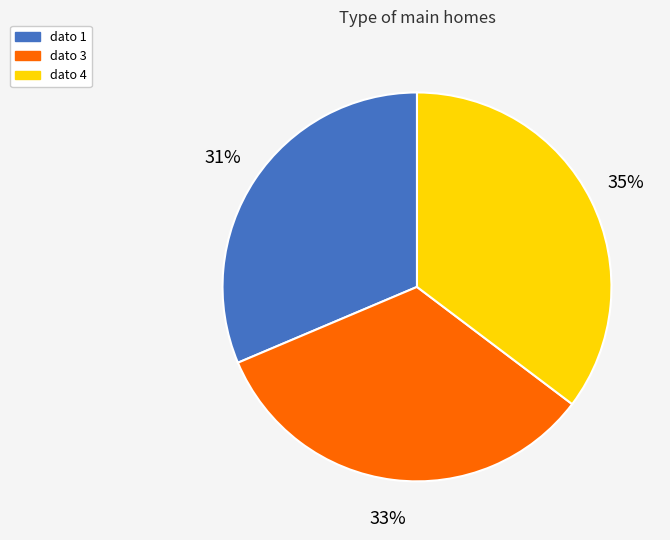

Approximately how many times larger is the value at dato 3 compared to dato 4?

0.9